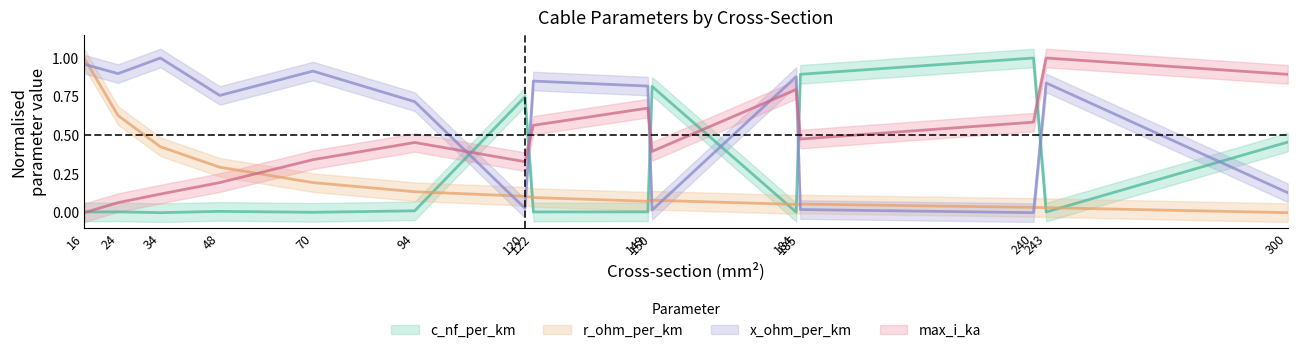

How many positive values does the x_ohm_per_km series have?

14